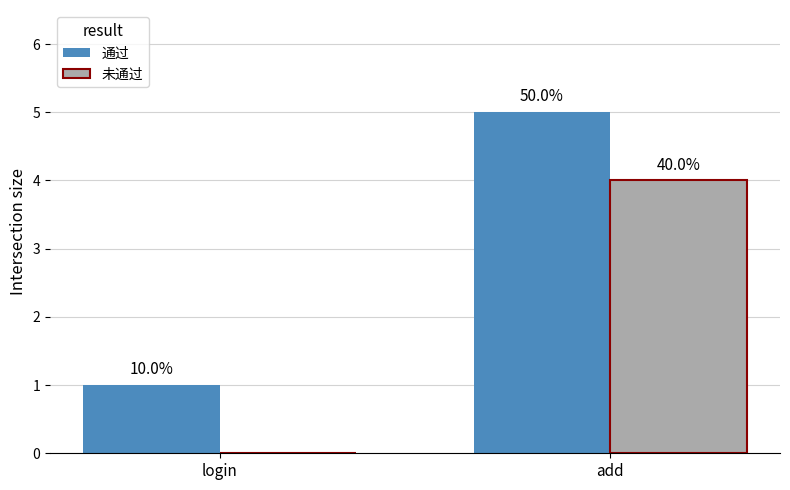

What is the highest value of the 通过 series?

5